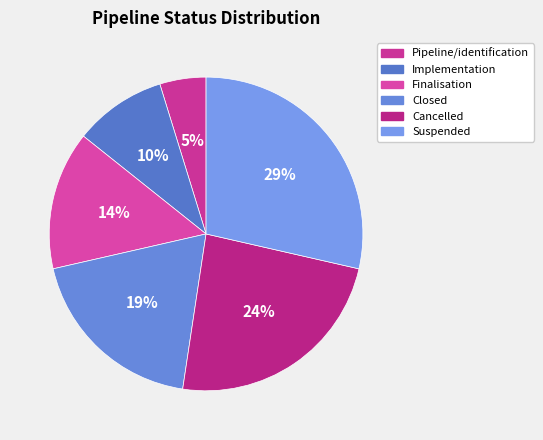

How many slices are in this pie chart?

6